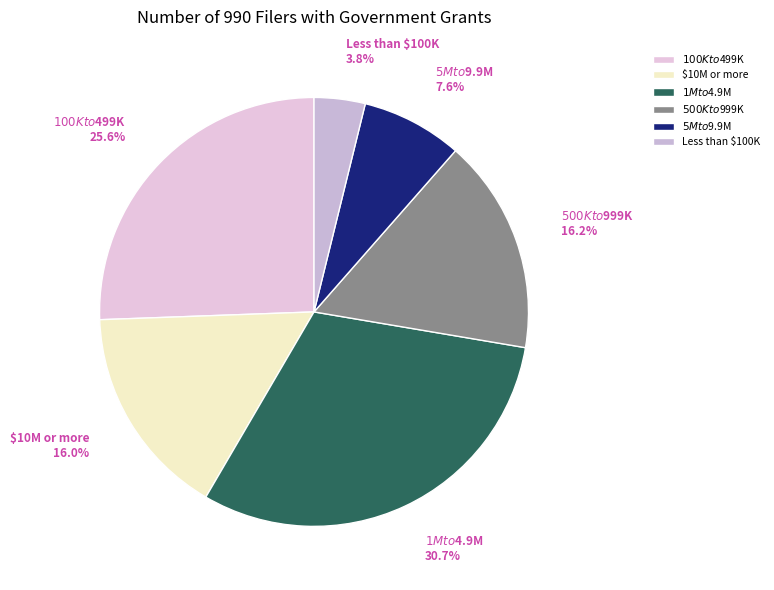

Which category has the smallest portion of the pie?

Less than $100K